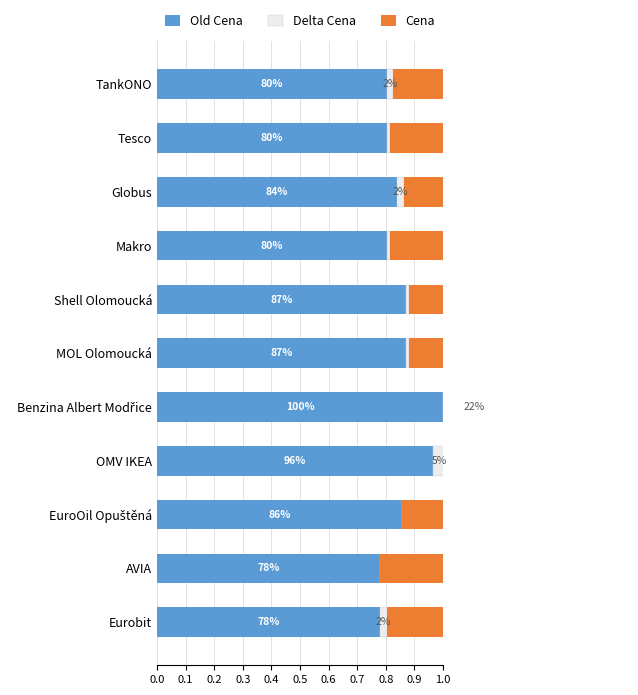

What is the spread (max minus min) of values at Tesco?

0.8